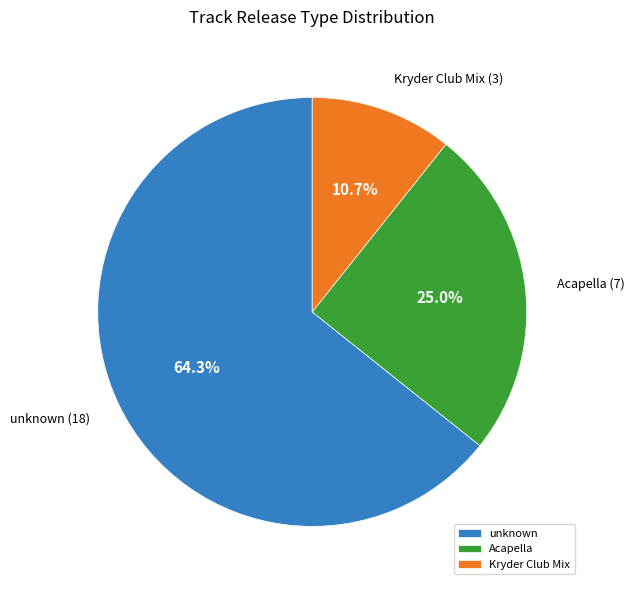

Does unknown account for over 50% of the chart?

Yes